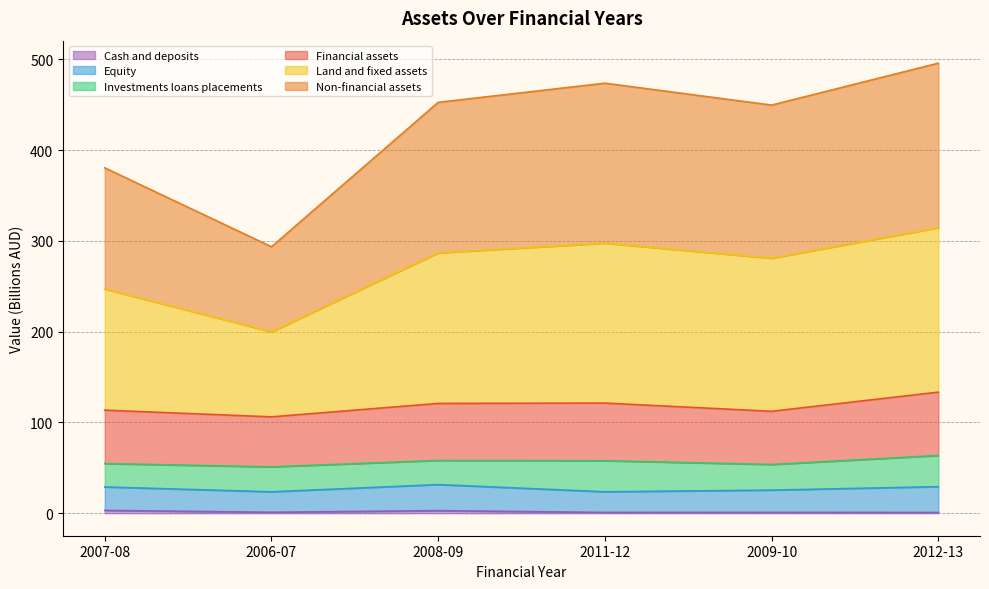

True or false: Cash and deposits has a value of 1.5 at 2008-09.

False